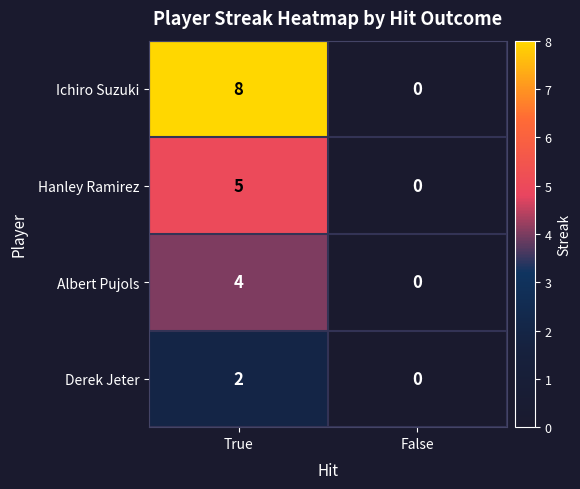

The Derek Jeter series shows 2 at True. True or false?

True